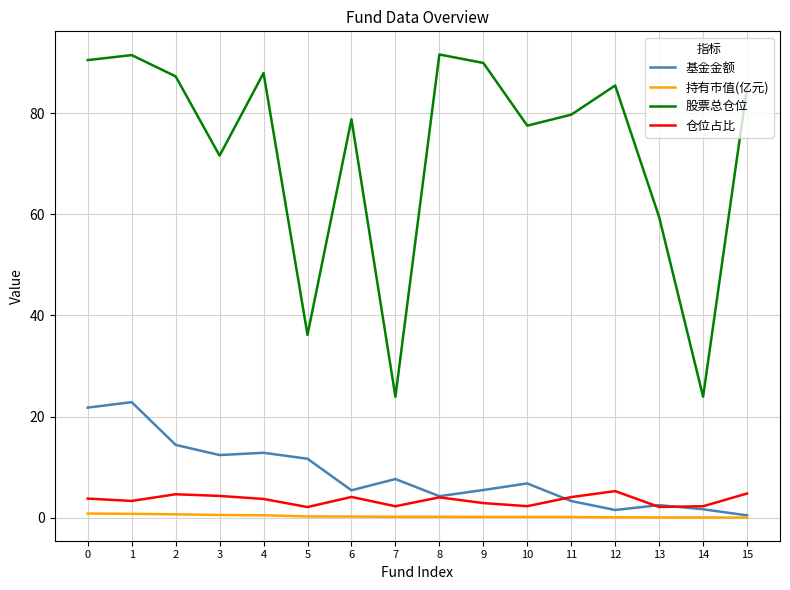

Between 2 and 13, which series saw the biggest shift?

股票总仓位